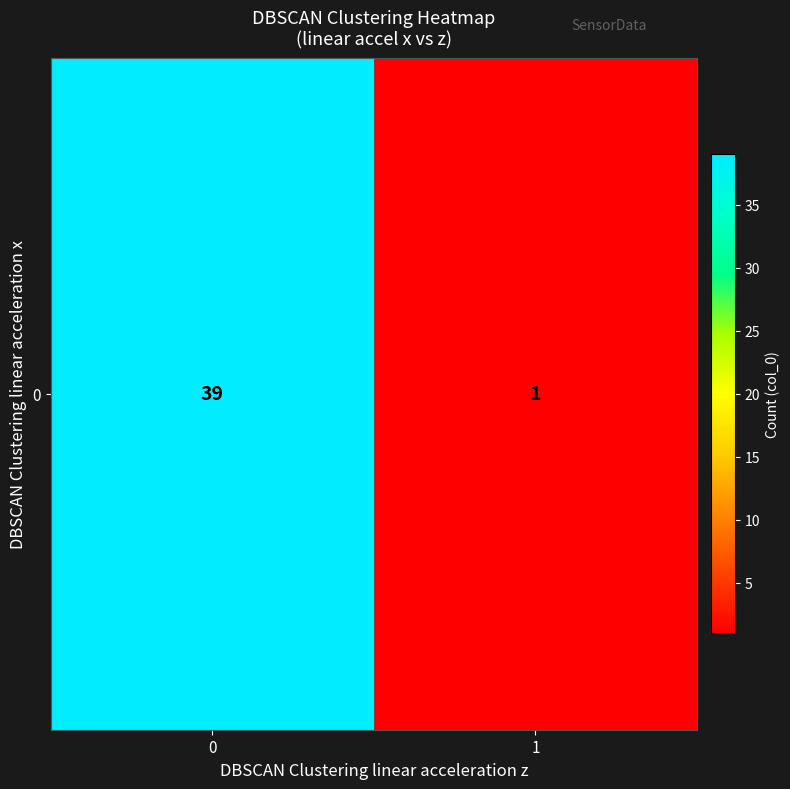

Count the number of categories in the chart.

2